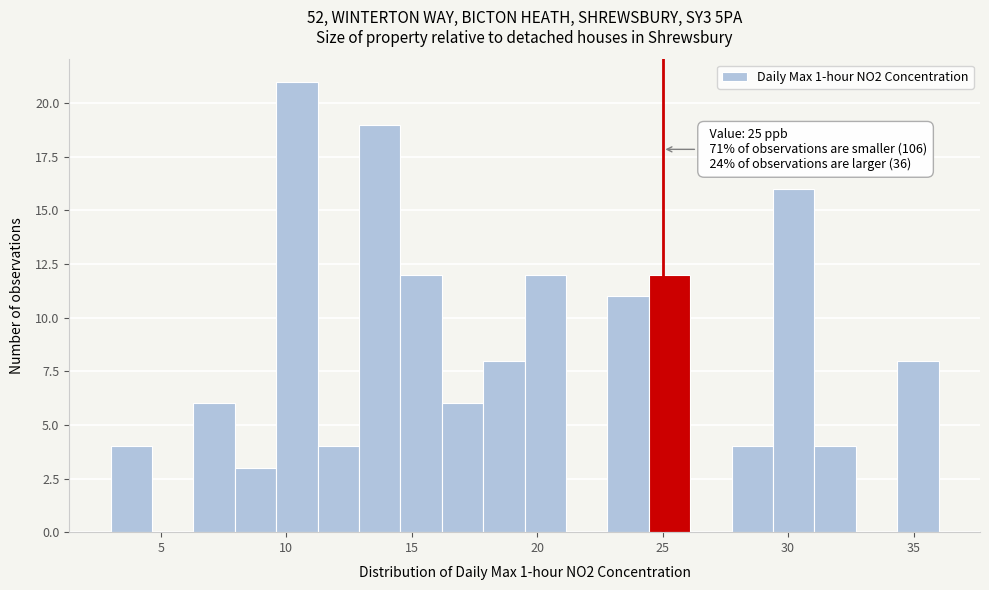

Read against the x-axis, roughly where is the centre of the tallest bar?

10.5